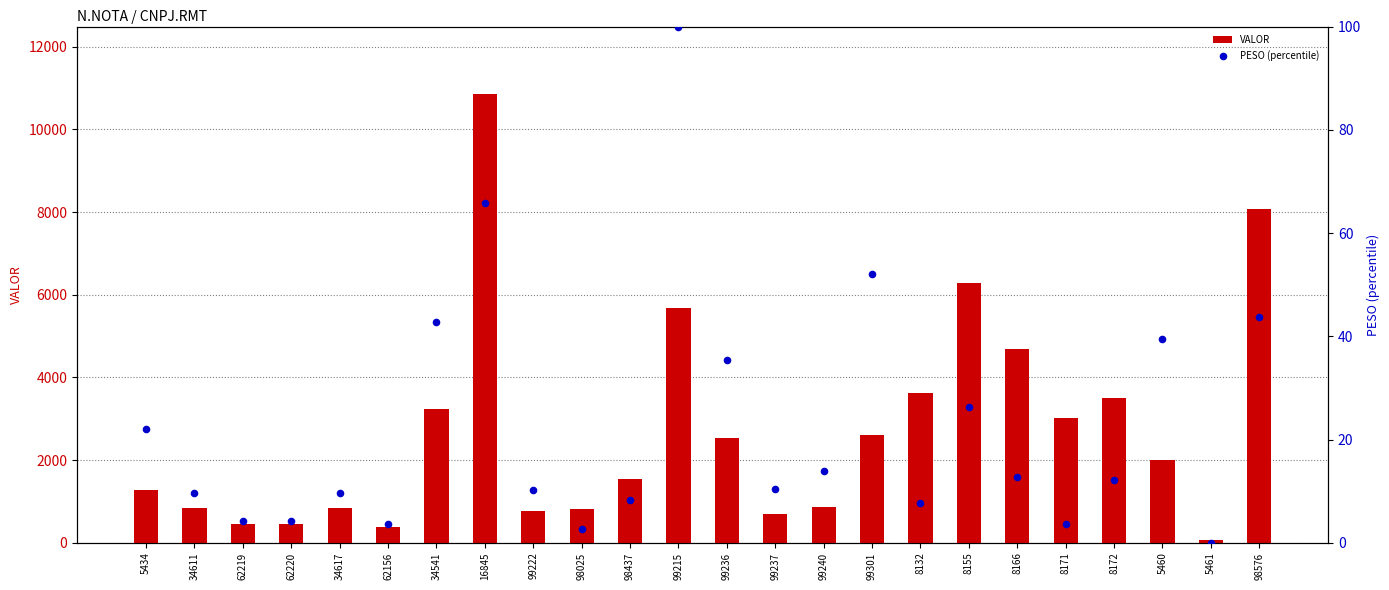

Which series contains the highest Y value?

VALOR